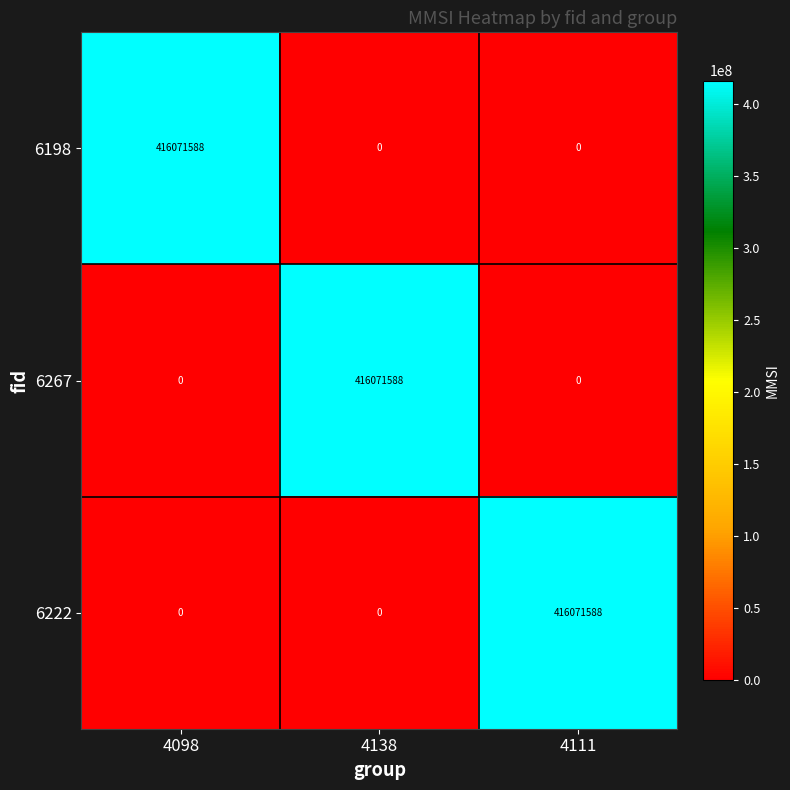

The 6267 series shows -167709400 at 4111. True or false?

False